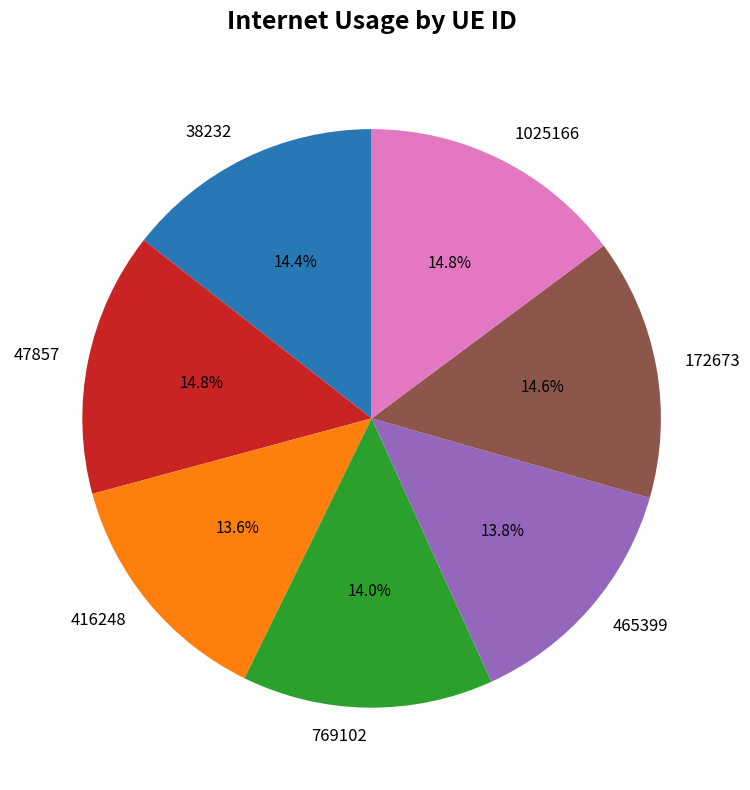

The 38232 slice represents 21% of the pie. True or false?

False